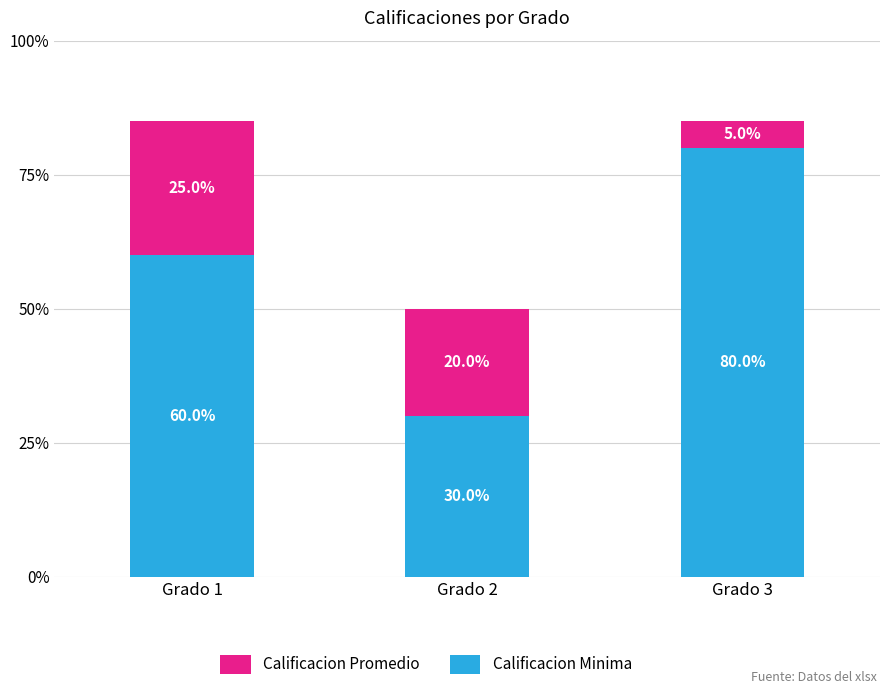

Rank the categories by Calificacion Minima value from lowest to highest.

Grado 2, Grado 1, Grado 3